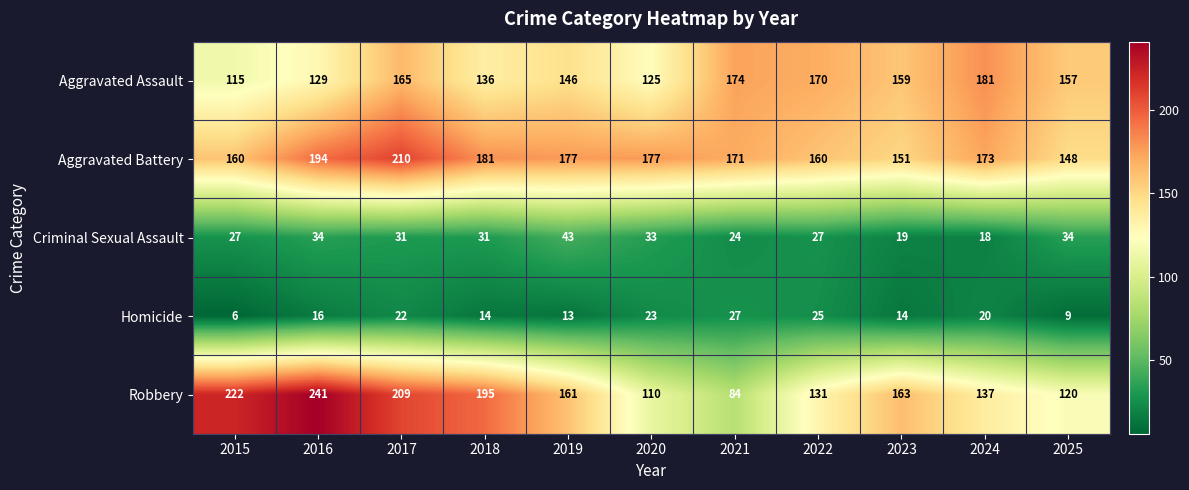

Rank the series at 2018 from lowest to highest value.

Homicide, Criminal Sexual Assault, Aggravated Assault, Aggravated Battery, Robbery